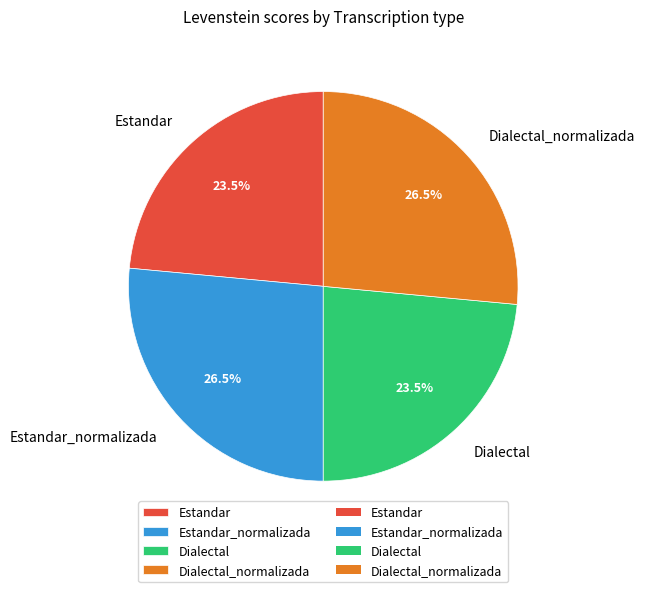

Is there any slice that represents more than half of the pie?

No